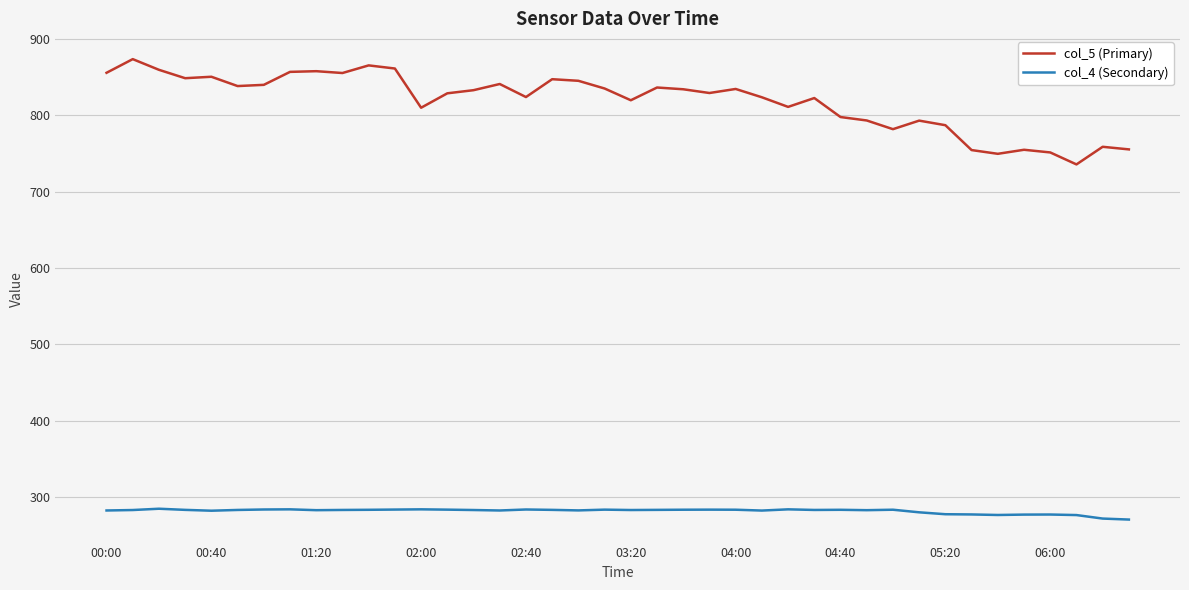

What is the greatest value displayed?

873.8